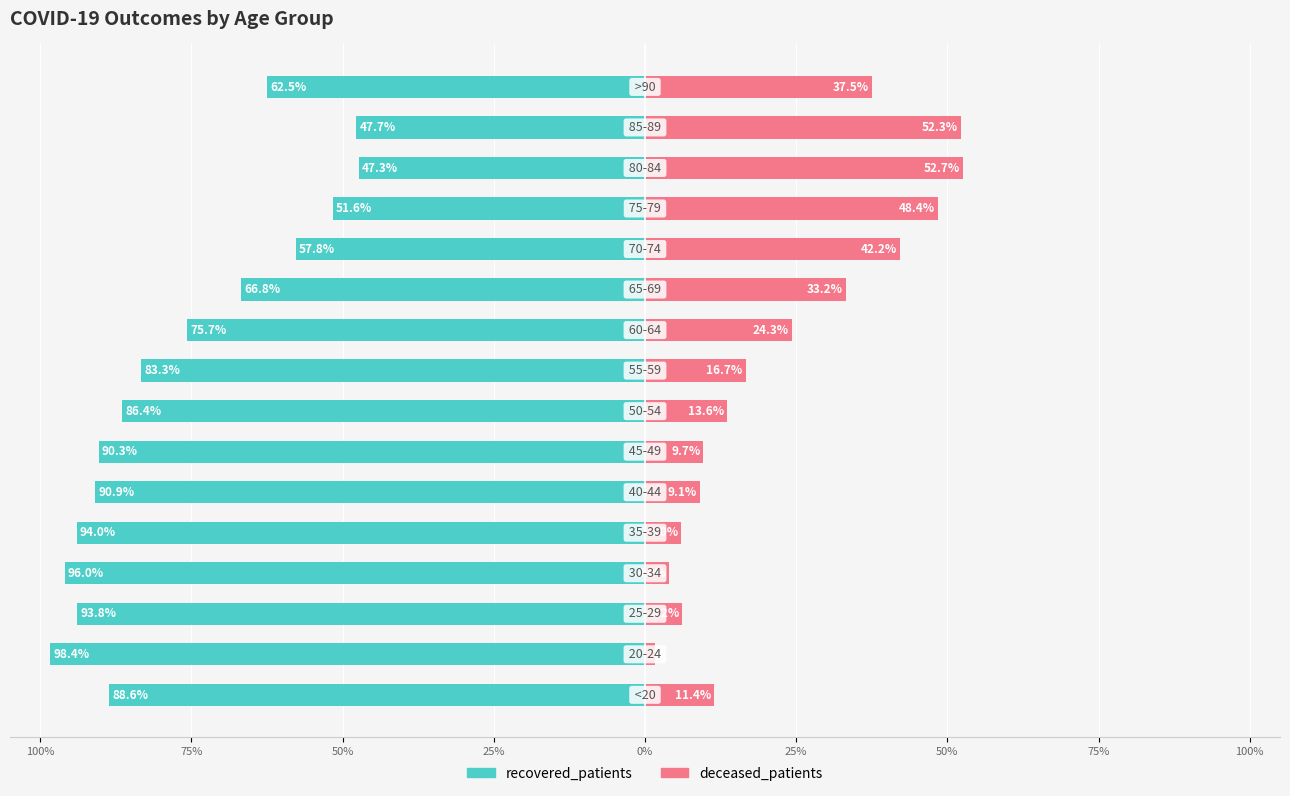

Is it true that recovered_patients equals -90.3 at 50%?

True